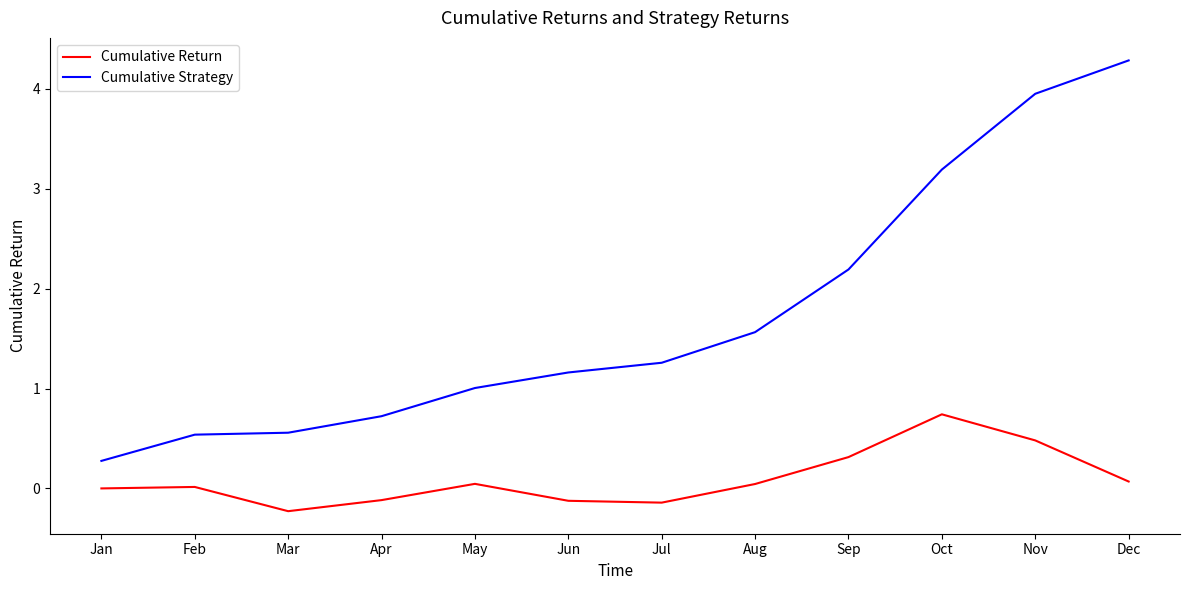

True or false: Cumulative Strategy and Cumulative Return cross at least once.

False